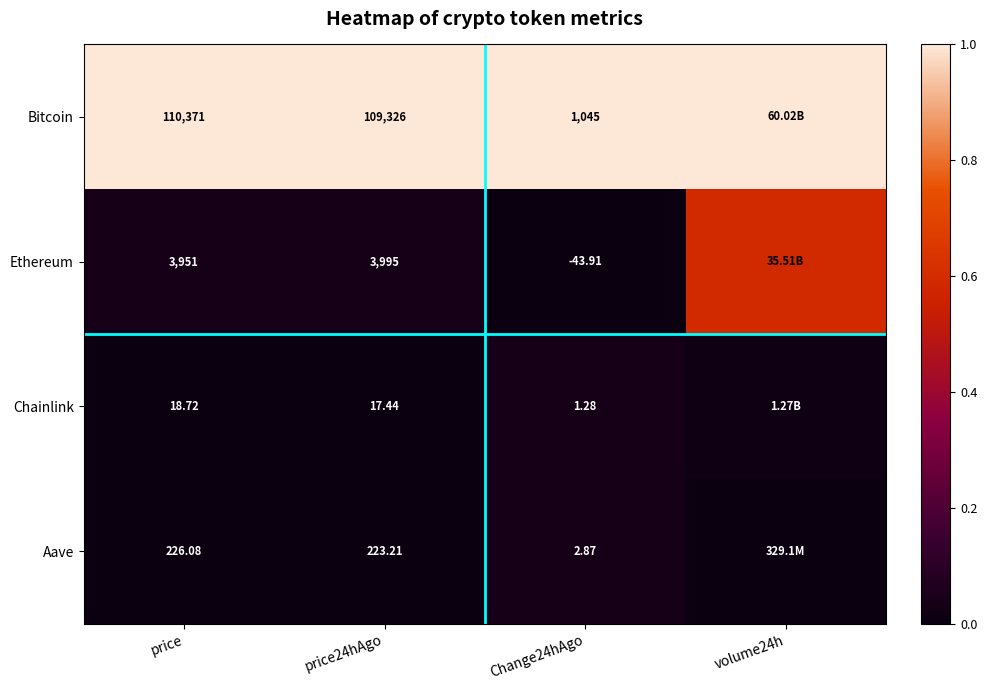

Is the value of Chainlink at Change24hAgo greater than the value of Bitcoin at Change24hAgo?

No